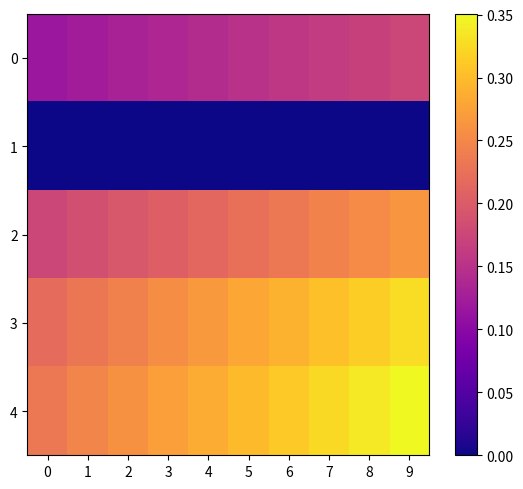

Reading left to right, extract all data points from this chart.

0: 0=0.1	1=0.1	2=0.1	3=0.1	4=0.1	5=0.1	6=0.2	7=0.2	8=0.2	9=0.2
1: 0=0.0	1=0.0	2=0.0	3=0.0	4=0.0	5=0.0	6=0.0	7=0.0	8=0.0	9=0.0
2: 0=0.2	1=0.2	2=0.2	3=0.2	4=0.2	5=0.2	6=0.2	7=0.2	8=0.3	9=0.3
3: 0=0.2	1=0.2	2=0.2	3=0.3	4=0.3	5=0.3	6=0.3	7=0.3	8=0.3	9=0.3
4: 0=0.2	1=0.2	2=0.3	3=0.3	4=0.3	5=0.3	6=0.3	7=0.3	8=0.3	9=0.4